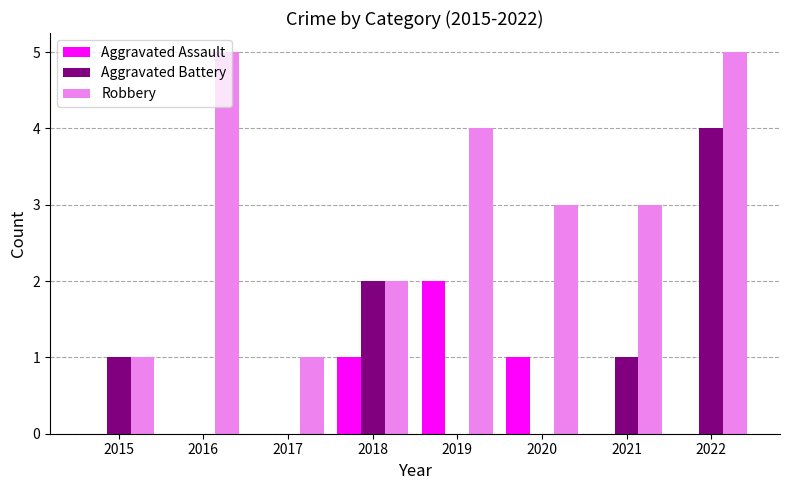

At which category is the sum across all series the highest?

2022